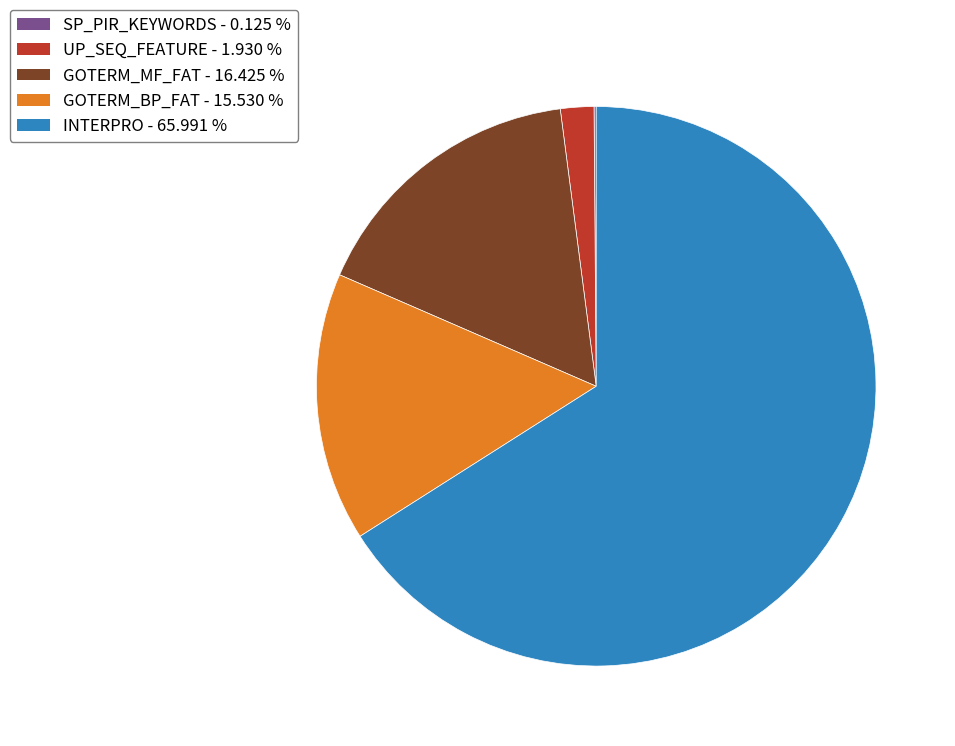

Which category has the biggest portion of the pie?

INTERPRO